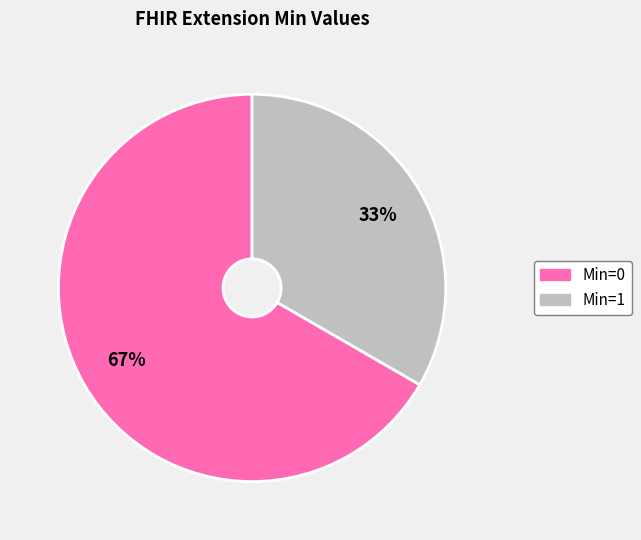

What is the ratio of the value at Min=1 to the value at Min=0?

0.5